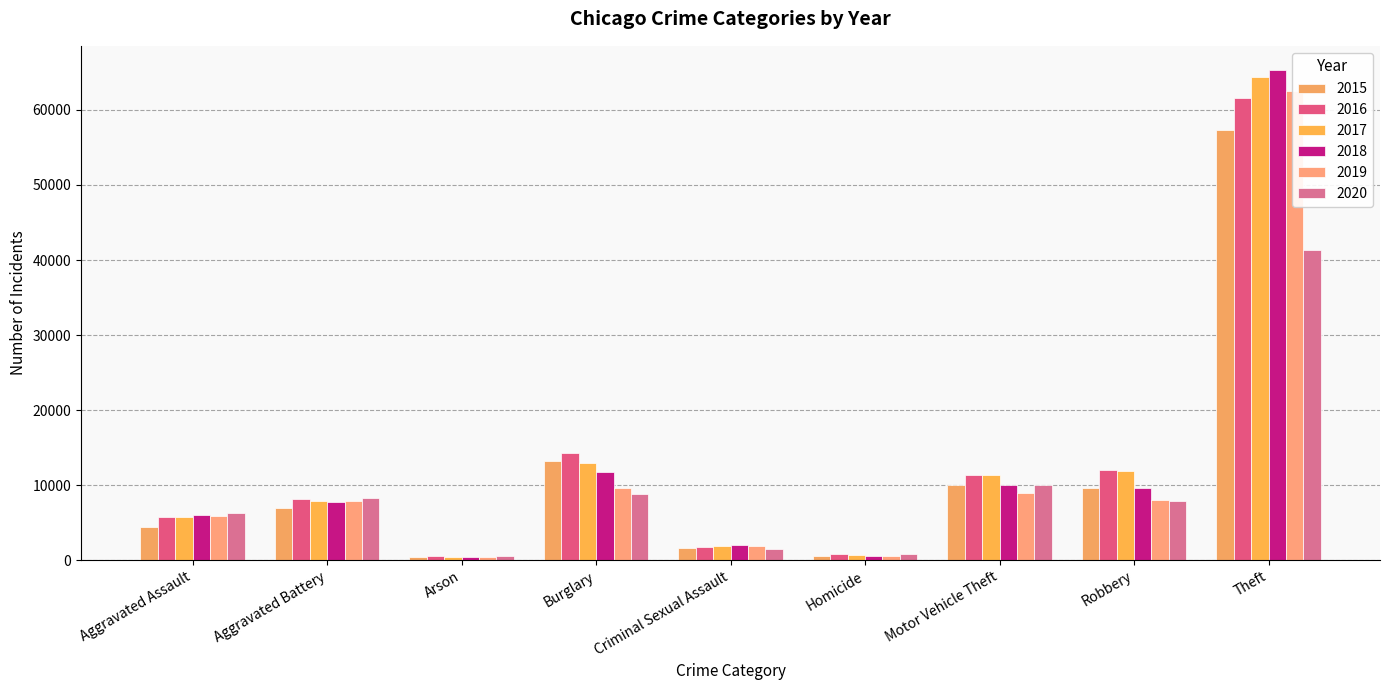

What is the value of the 2016 bar at the 6th from the left?

786